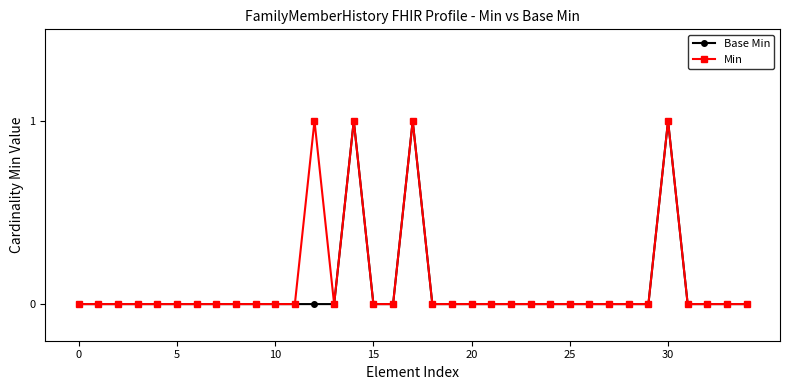

True or false: Min has more than 2 interior local peaks.

True